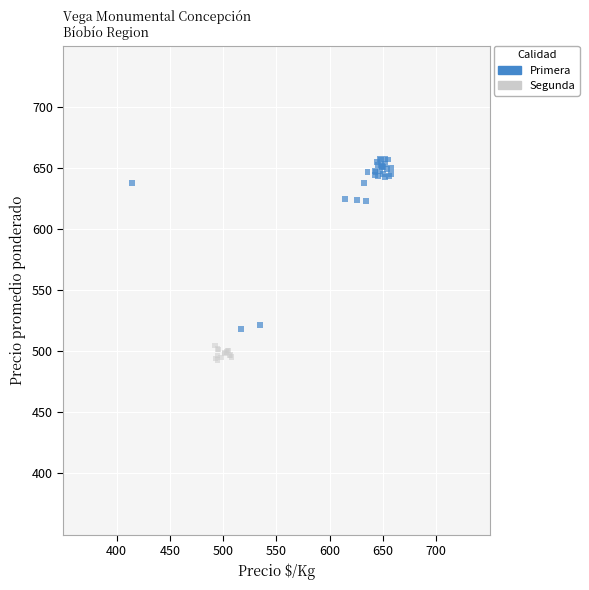

Which series contains the lowest Y value?

Segunda